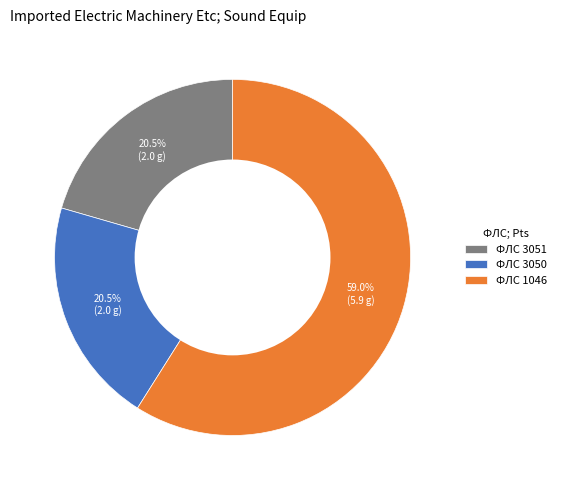

Which slice is the largest?

ФЛС 1046